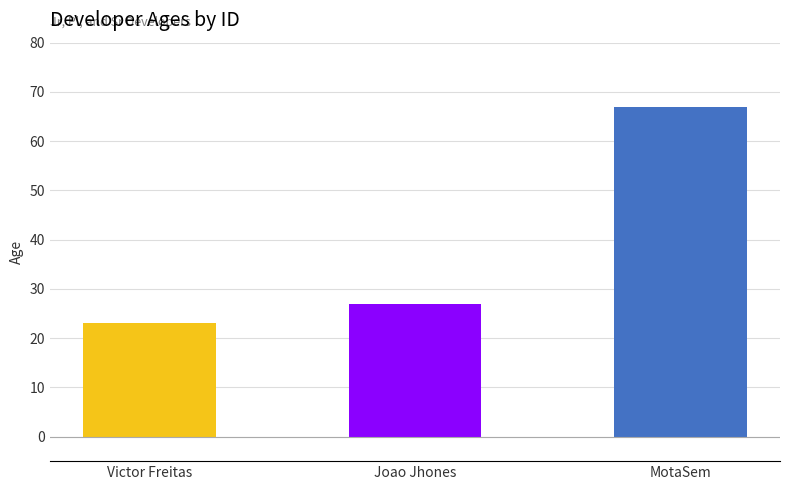

At which label is the value closest to 45?

Joao Jhones